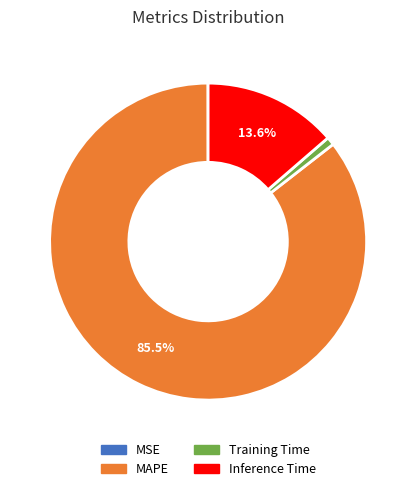

Which category has the biggest portion of the pie?

MAPE